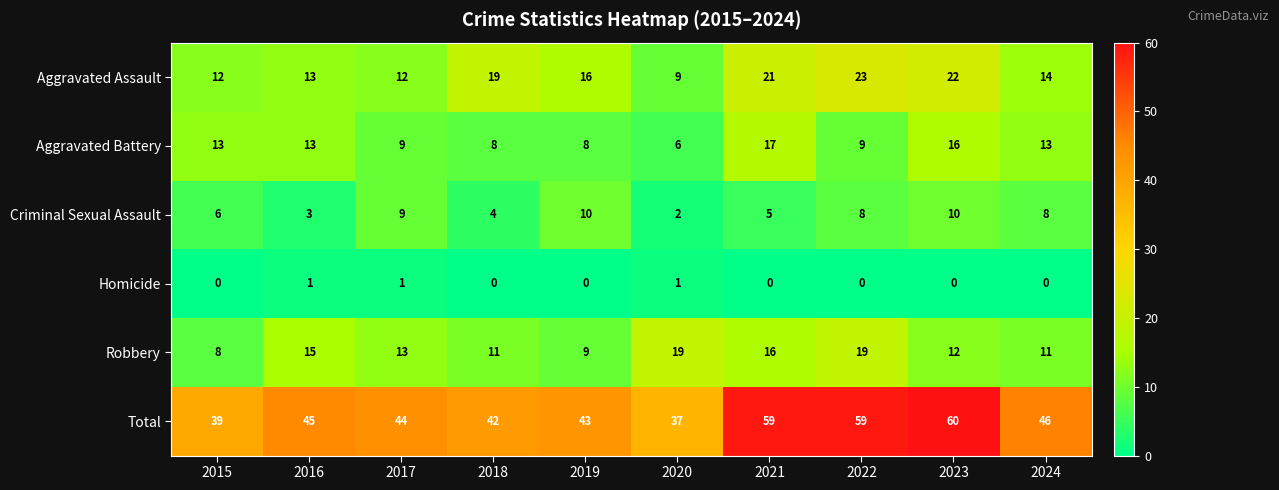

What is the greatest value displayed?

60